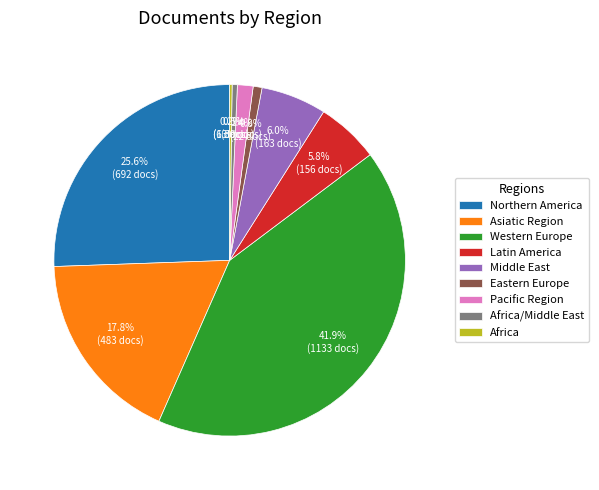

What percentage is the Northern America slice, to the nearest percent?

26%